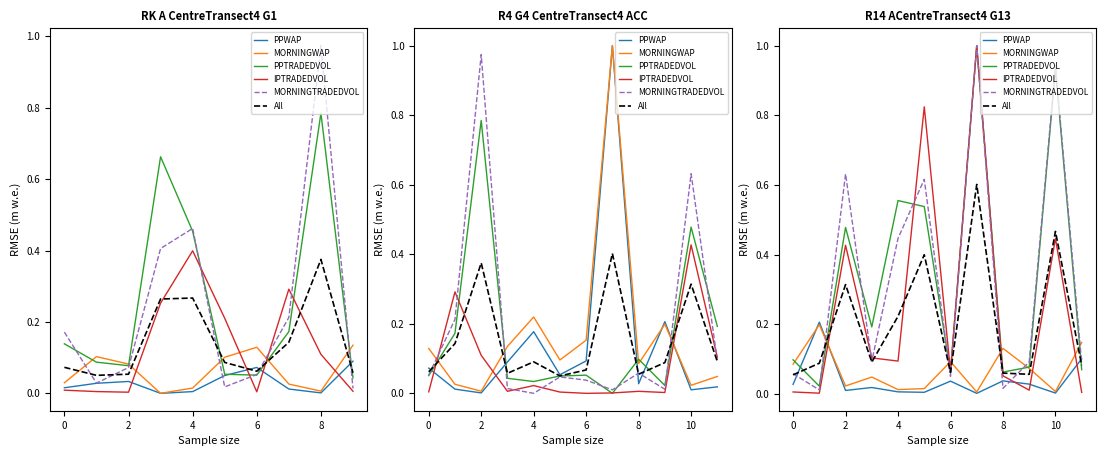

What is the spread (max minus min) of values at 0?

0.2